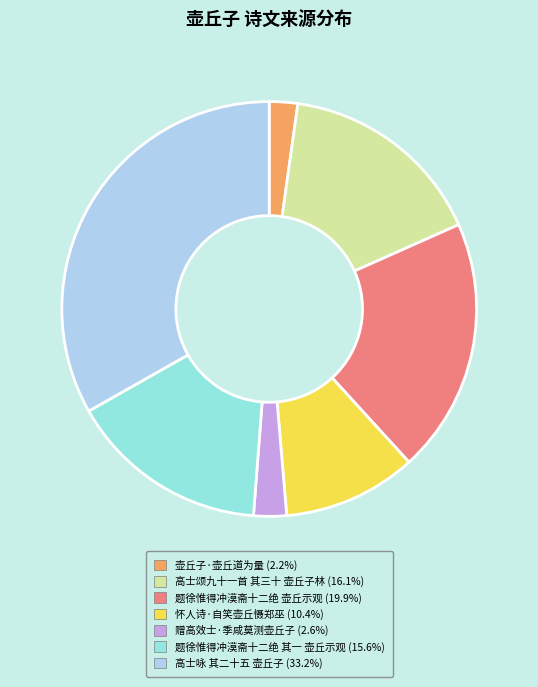

Which category has the biggest portion of the pie?

高士咏 其二十五 壶丘子